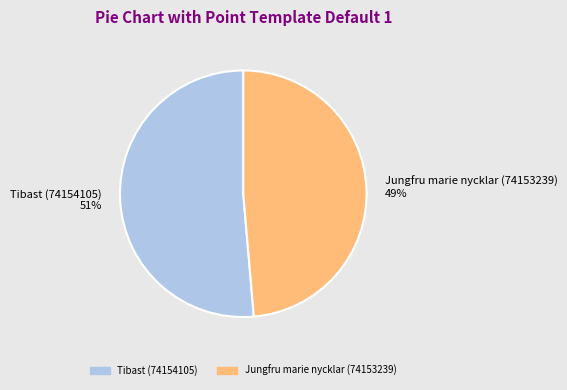

To the nearest percent, what is the combined percentage of Tibast (74154105) and Jungfru marie nycklar (74153239)?

100%